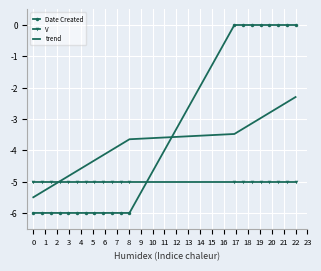

Which series ends up on top after the final intersection of Date Created and trend?

Date Created